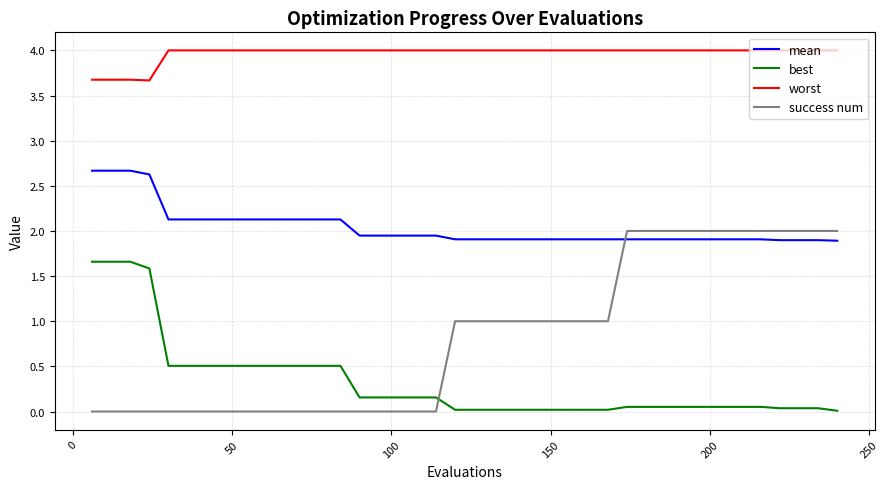

True or false: best and mean intersect in this chart.

False